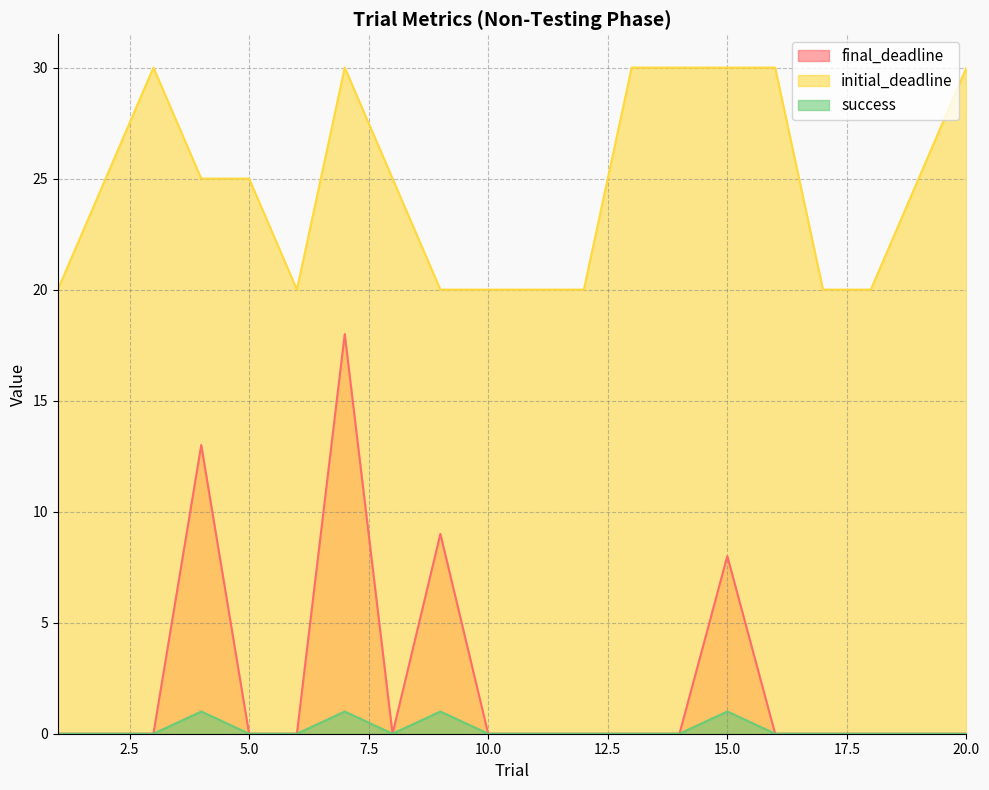

Is it true that initial_deadline equals 9 at 2?

False